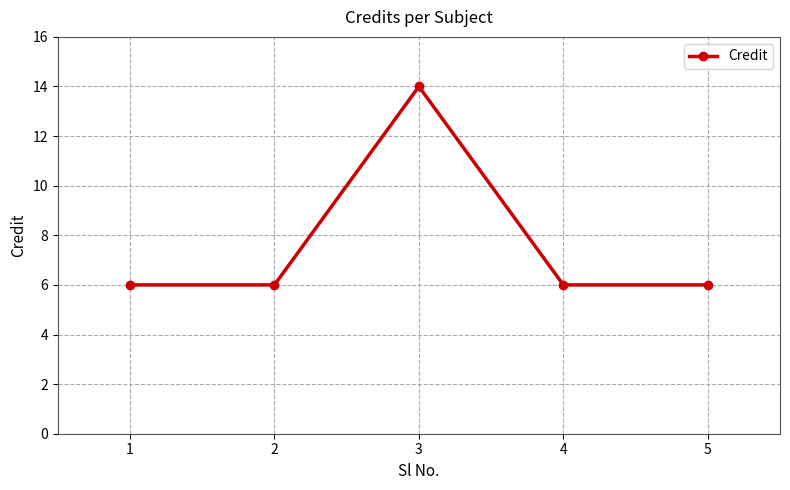

What is the value of the 5th point from the left?

6